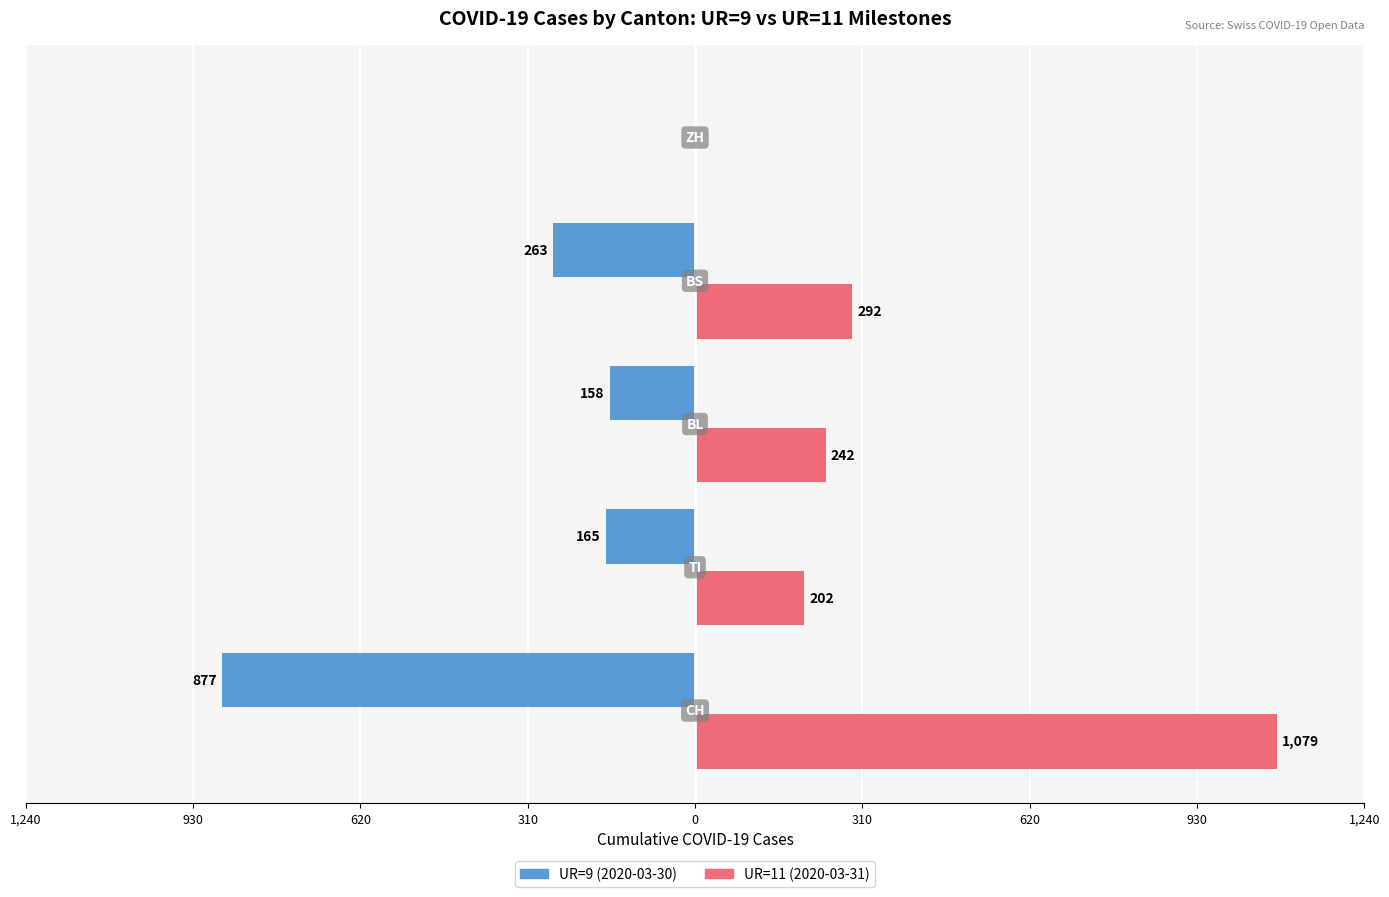

How many values in UR=11 (2020-03-31) are above zero?

4